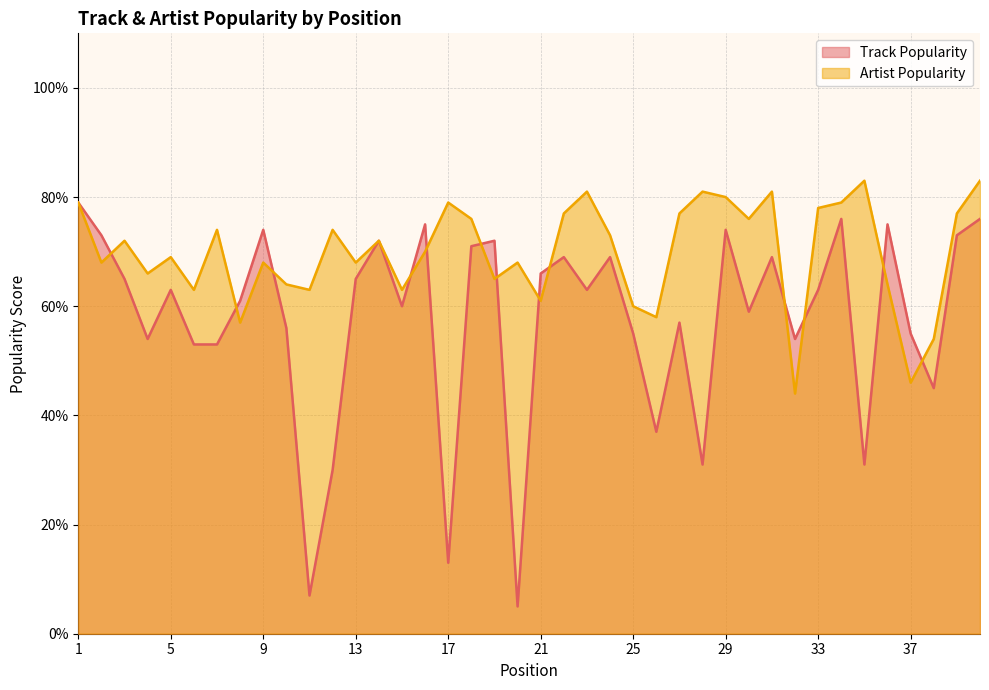

What is the difference between the second highest and second lowest values in the Artist Popularity series?

37